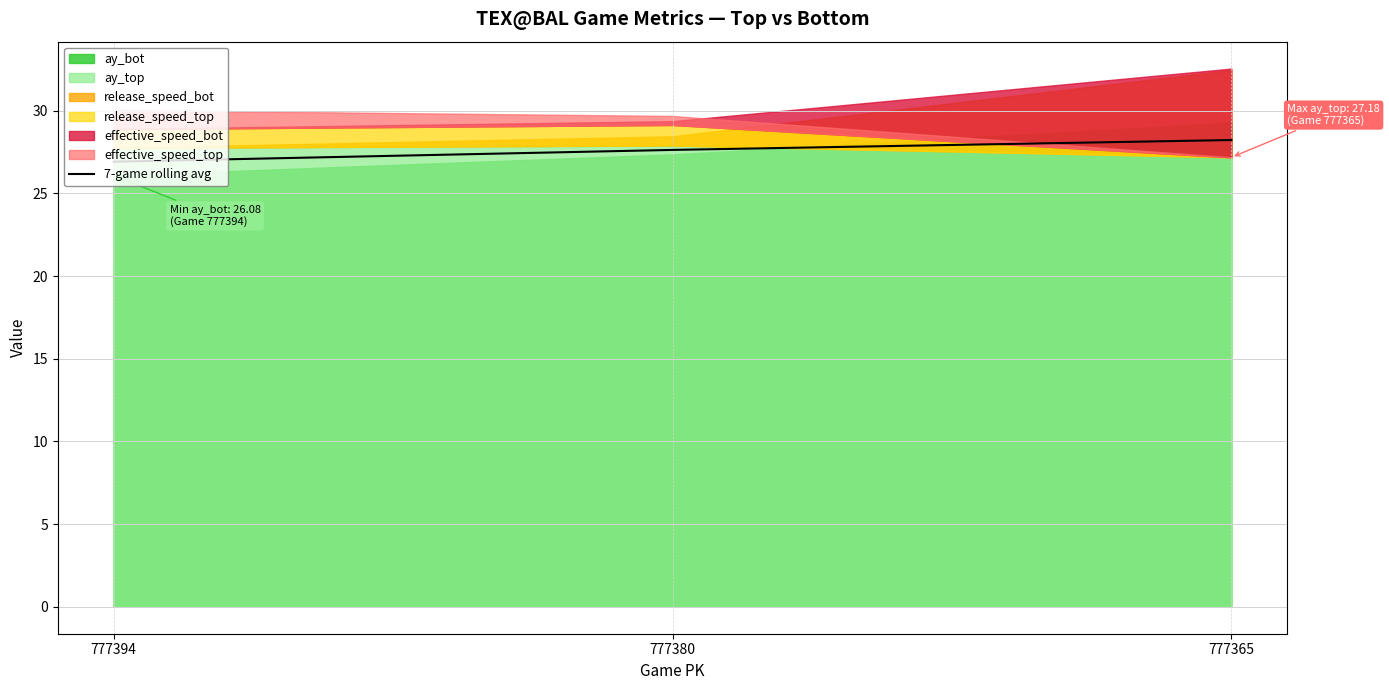

What is the change in value from 777394 to 777380?

+0.7